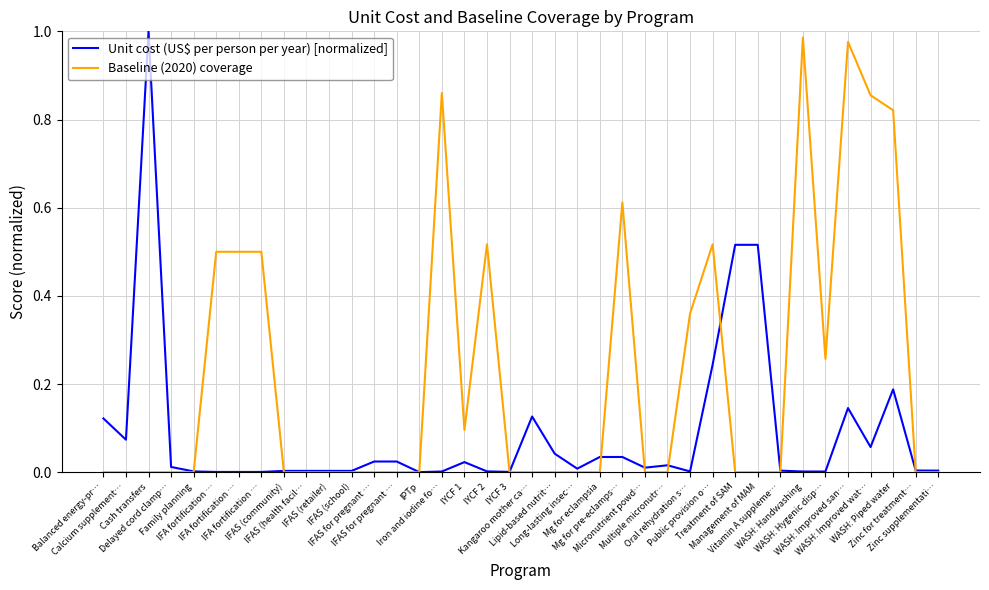

Is this an area chart (filled region under the line)?

No